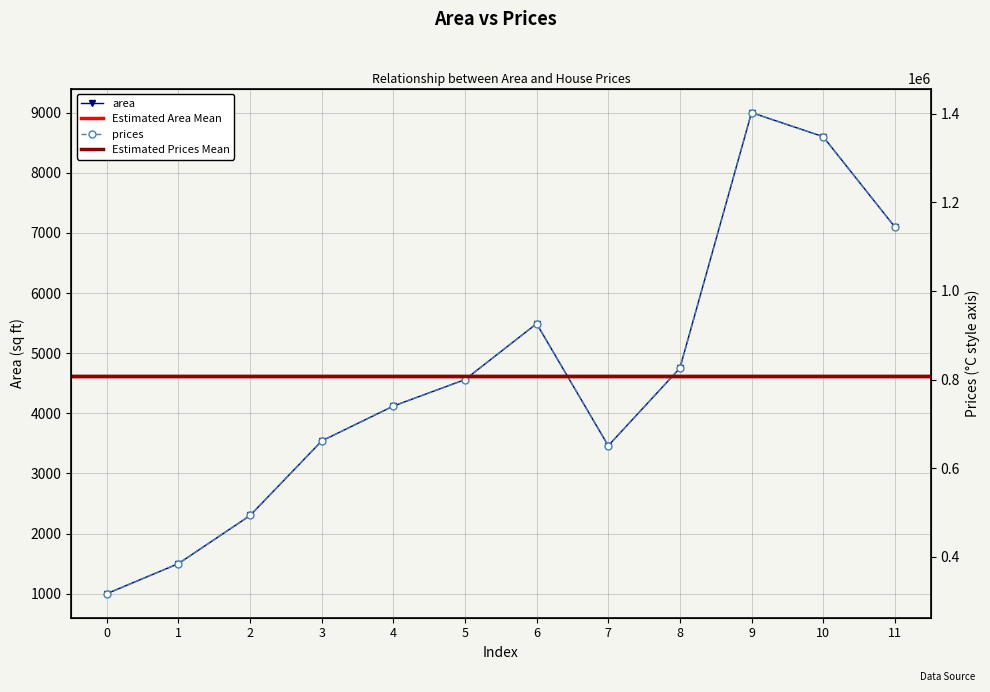

Reading right to left, list all the values displayed in this chart.

area: 11=7100.0	10=8600.0	9=9000.0	8=4750.0	7=3460.0	6=5490.0	5=4560.0	4=4120.0	3=3540.0	2=2300.0	1=1500.0	0=1000.0
prices: 11=1144708.9	10=1348390.4	9=1402705.5	8=825607.9	7=650441.8	6=926090.8	5=799808.2	4=740061.6	3=661304.8	2=492928.1	1=384297.9	0=316404.1